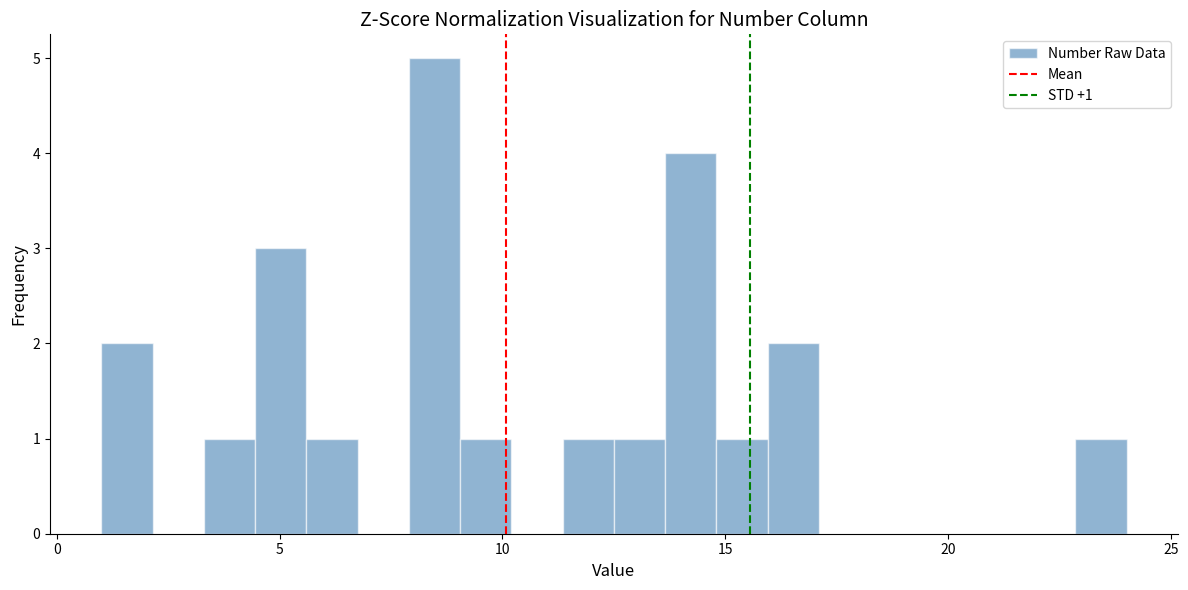

Around what value on the x-axis is the tallest bar? Give the approximate position of its centre, as read against the axis.

8.5